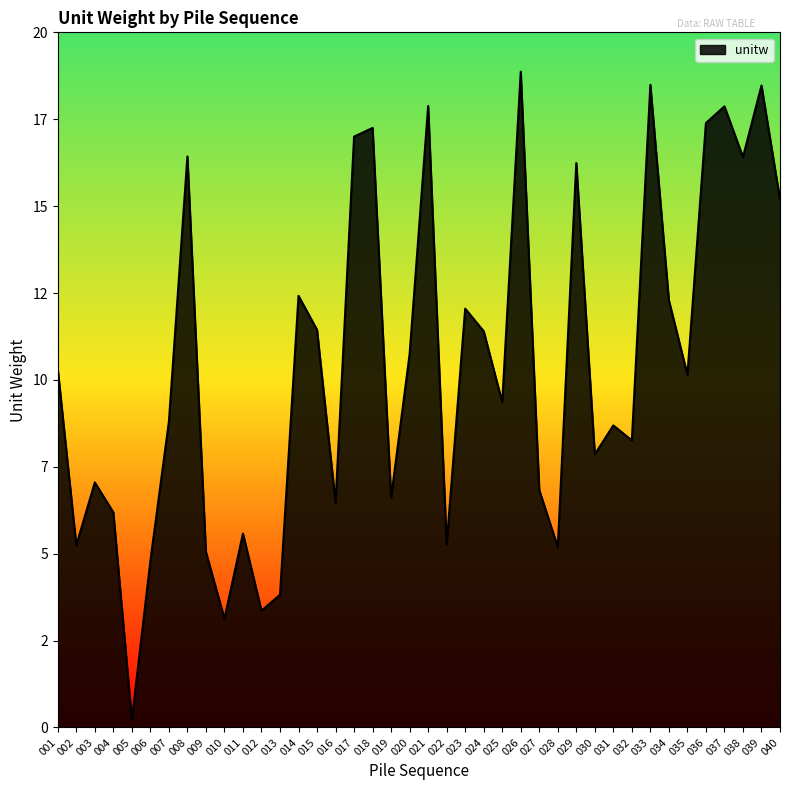

The chart shows a value of 16.4 at 008. True or false?

True